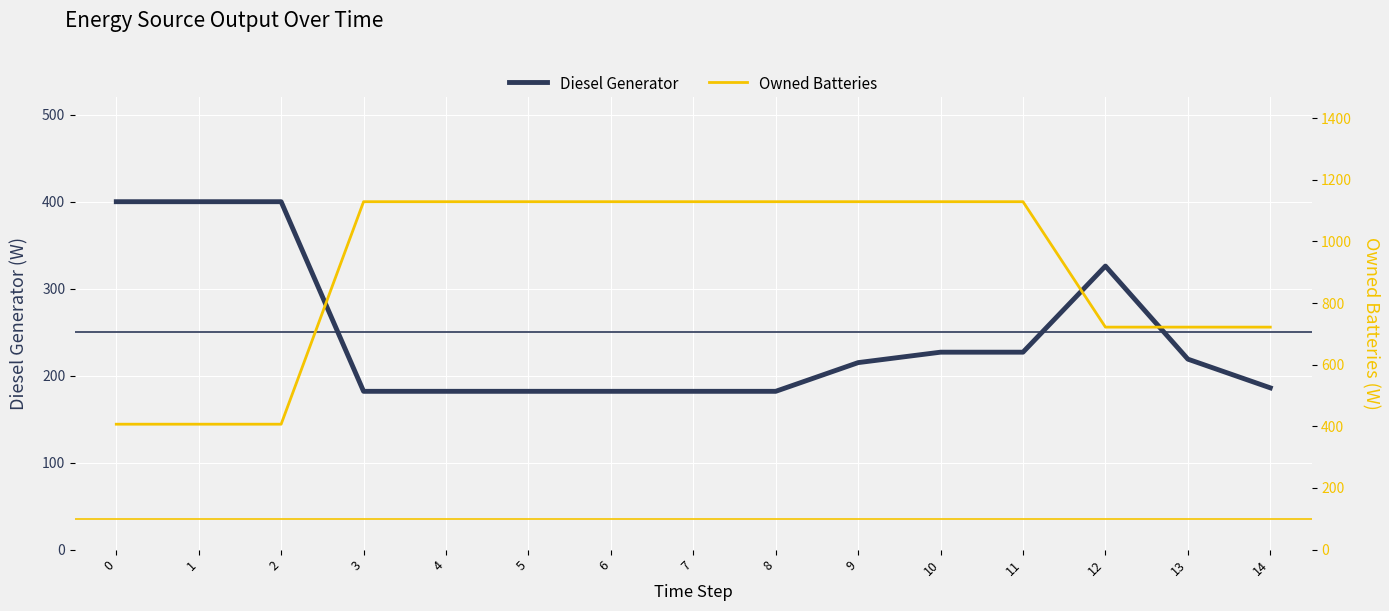

What is the average value of the Owned Batteries series?

903